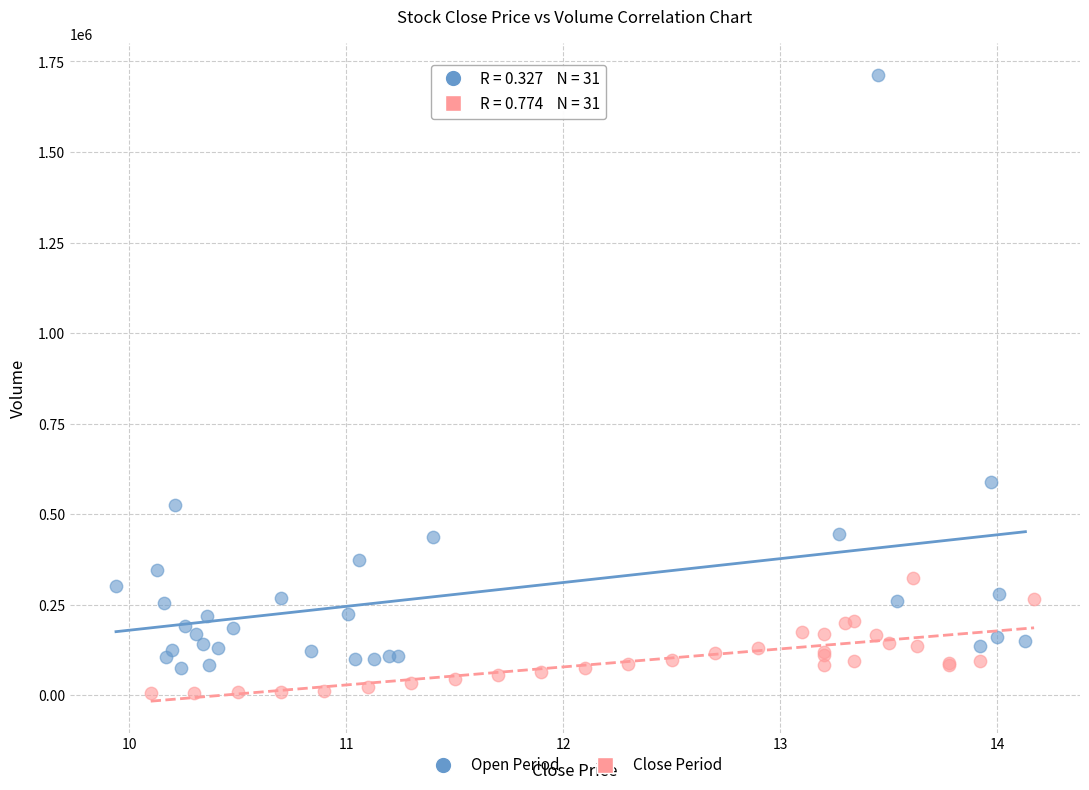

What are all the series names shown in the legend?

Open Period, Close Period